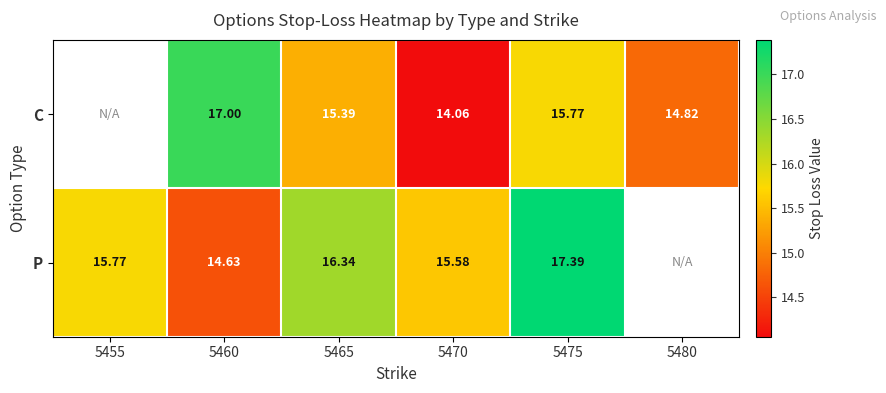

Between 5465 and 5470, which series saw the biggest shift?

C